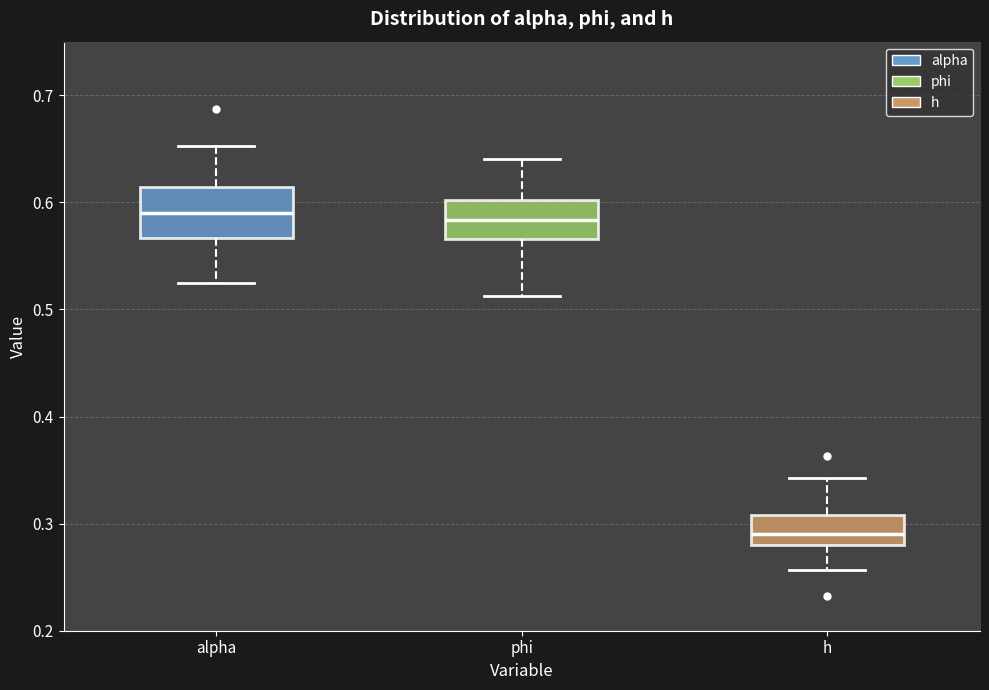

Reading left to right, read every box against the y-axis: the position of its median line, the range the box covers, and the ends of its whiskers. The values are not printed on the chart, so give them approximately, as read against the axis.

alpha: median 0.59, box 0.57 to 0.61, whiskers 0.52 to 0.65
phi: median 0.58, box 0.57 to 0.60, whiskers 0.51 to 0.64
h: median 0.29, box 0.28 to 0.31, whiskers 0.26 to 0.34